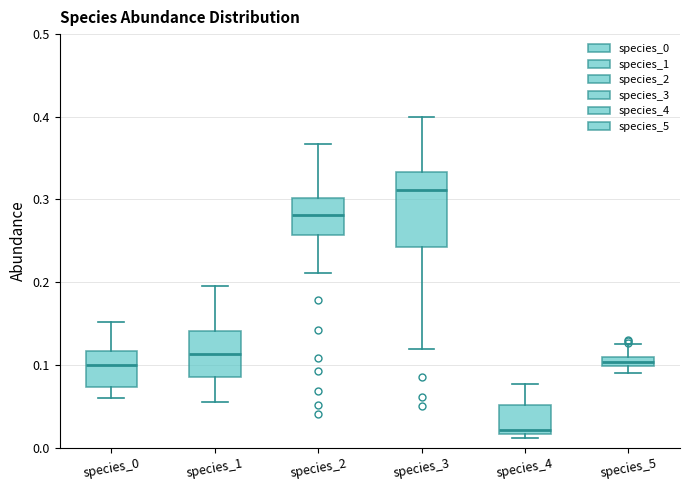

Which box has the lowest median line?

species_4